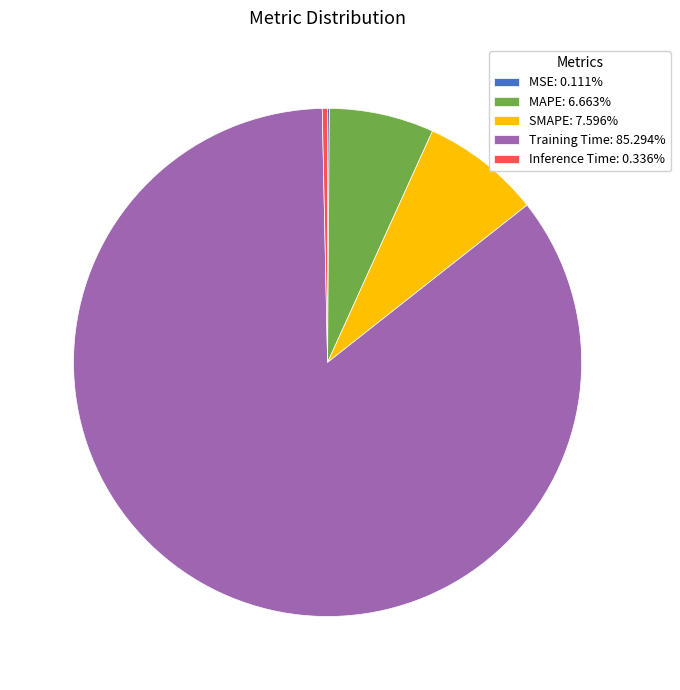

Do MAPE: 6.663% and Training Time: 85.294% together represent more than half of the pie?

Yes